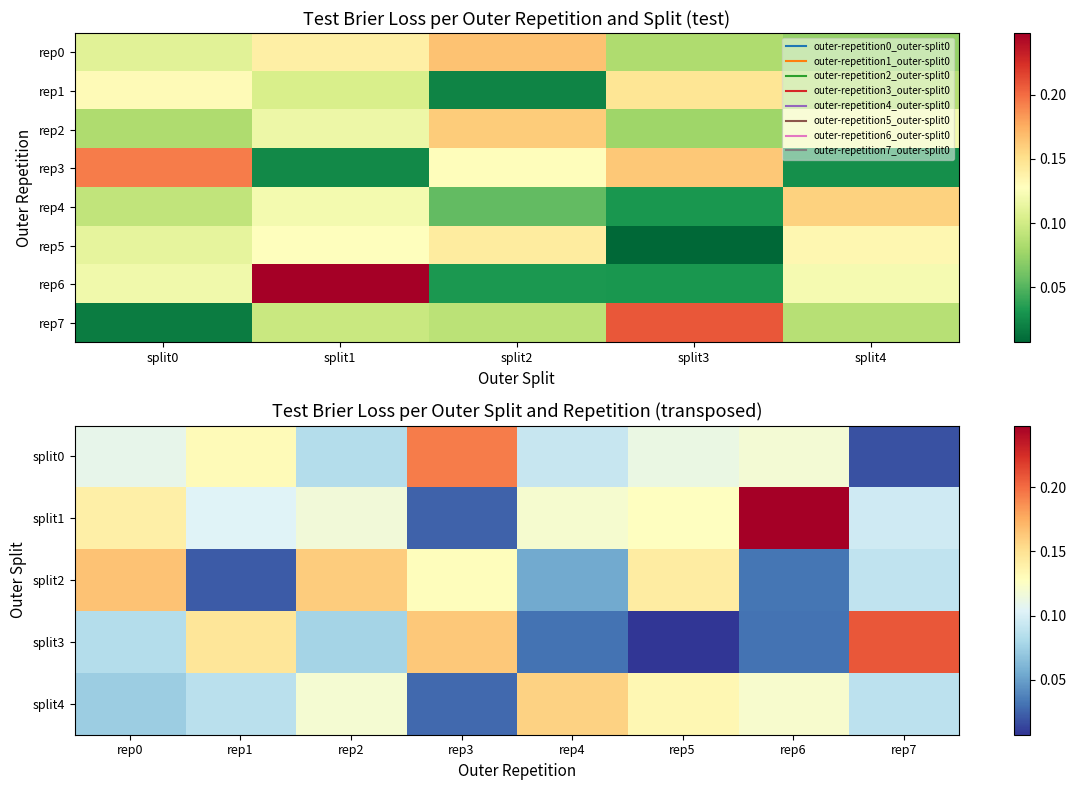

Count the number of categories in the chart.

5